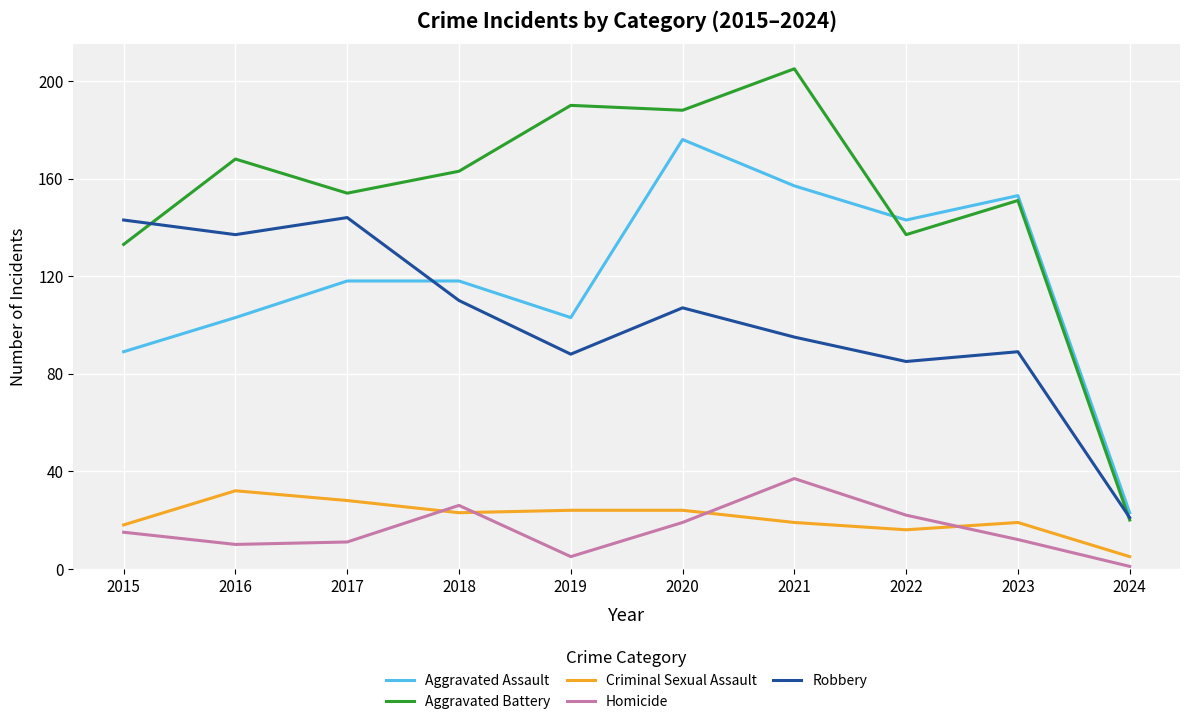

At which category does the chart reach its peak across all series?

2021